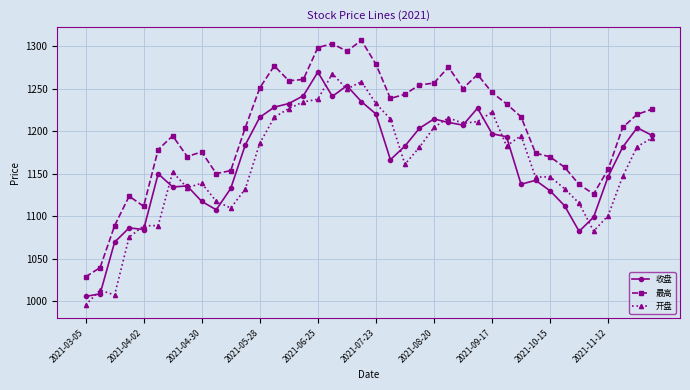

Which series has the largest total across all categories?

最高